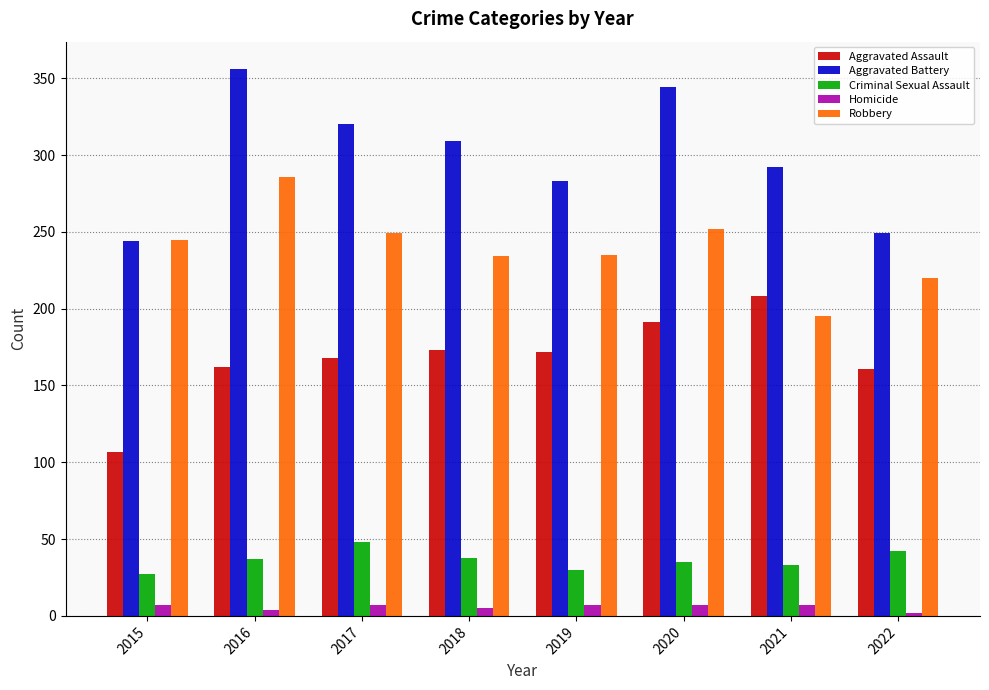

How many bars are there in total?

40